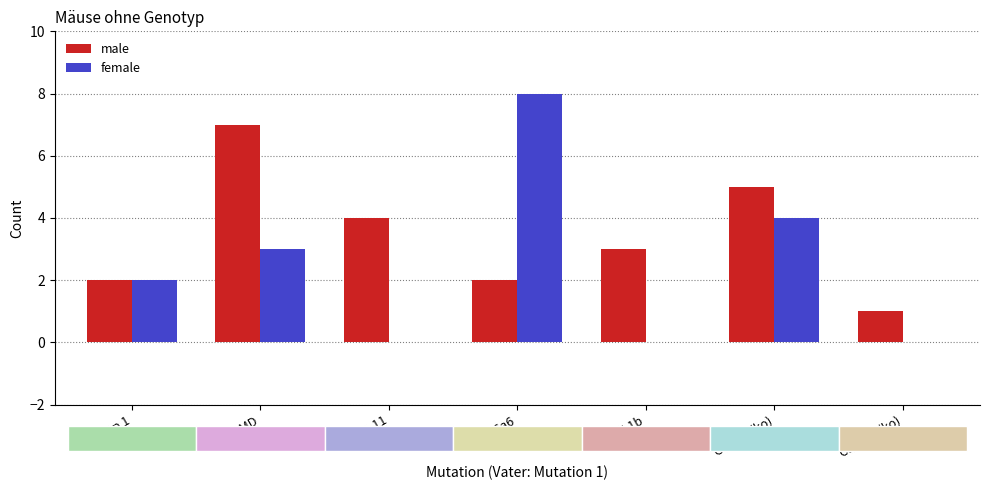

The male series shows 5 at GSDMD(ko). True or false?

True